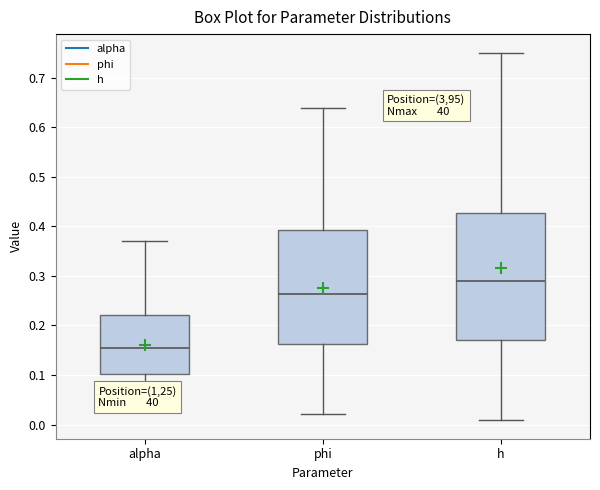

Comparing the boxes themselves (not the whiskers), which one is the tallest?

h